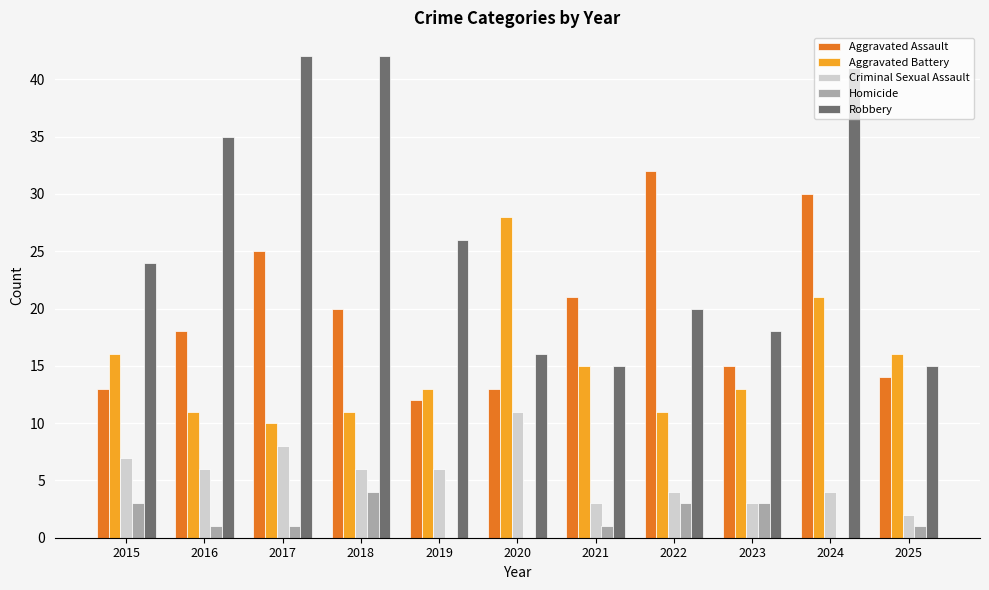

Which series has the largest total across all categories?

Robbery